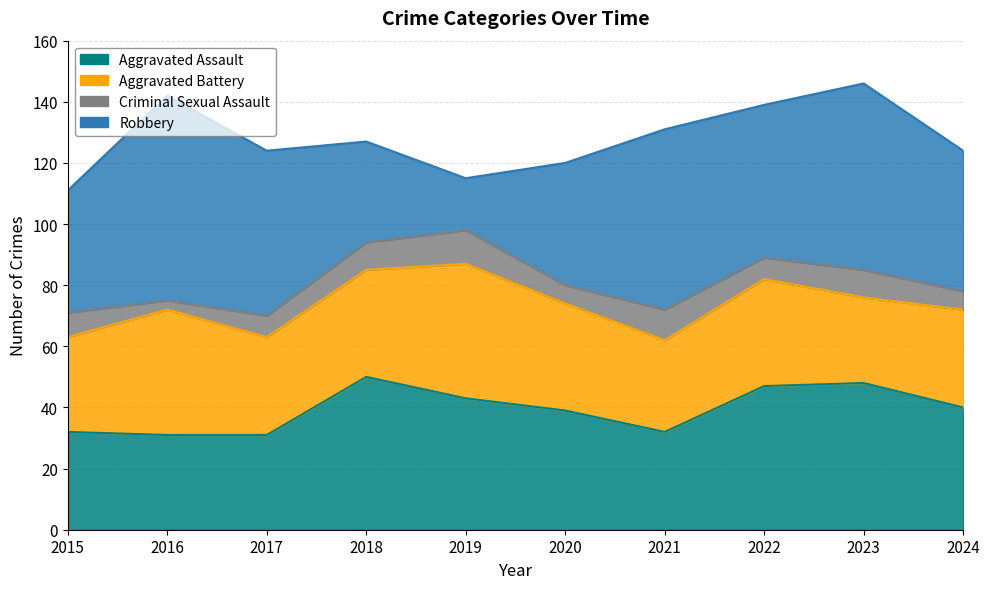

Reading left to right, what are all the values shown in this chart?

Aggravated Assault: 2015=32	2016=31	2017=31	2018=50	2019=43	2020=39	2021=32	2022=47	2023=48	2024=40
Aggravated Battery: 2015=31	2016=41	2017=32	2018=35	2019=44	2020=35	2021=30	2022=35	2023=28	2024=32
Criminal Sexual Assault: 2015=8	2016=3	2017=7	2018=9	2019=11	2020=6	2021=10	2022=7	2023=9	2024=6
Robbery: 2015=40	2016=67	2017=54	2018=33	2019=17	2020=40	2021=59	2022=50	2023=61	2024=46